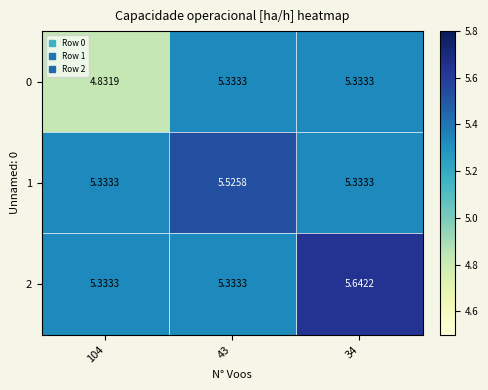

Is the value of 1 at 43 greater than the value of 2 at 43?

Yes